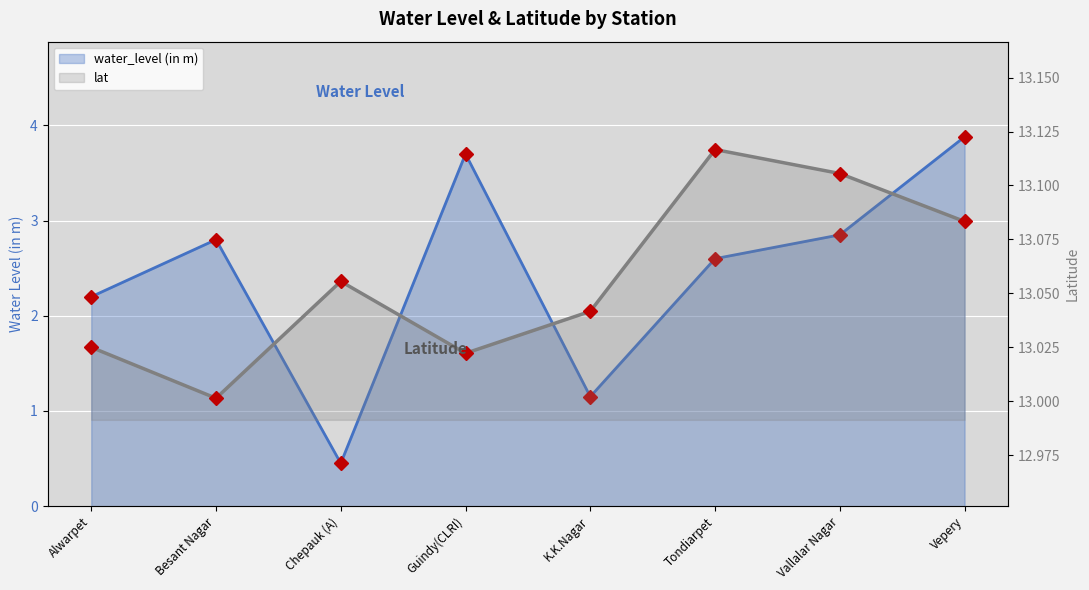

Between Alwarpet and Chepauk (A), which series saw the biggest shift?

water_level (in m)